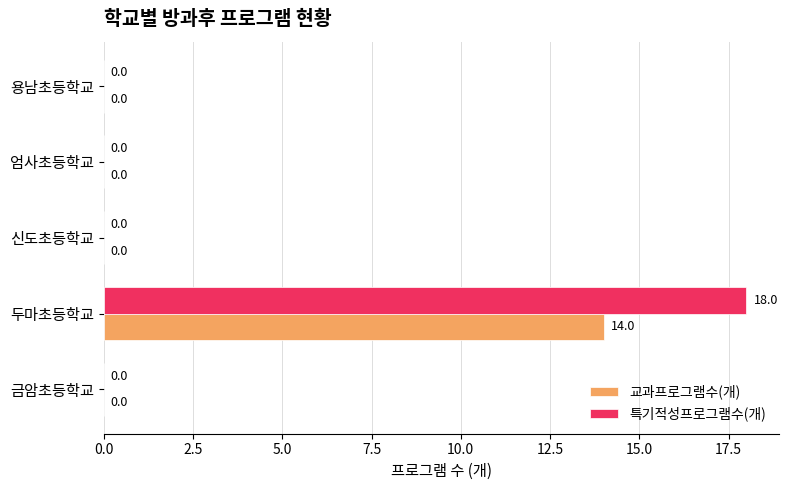

True or false: 교과프로그램수(개) has a value of 5 at 신도초등학교.

False